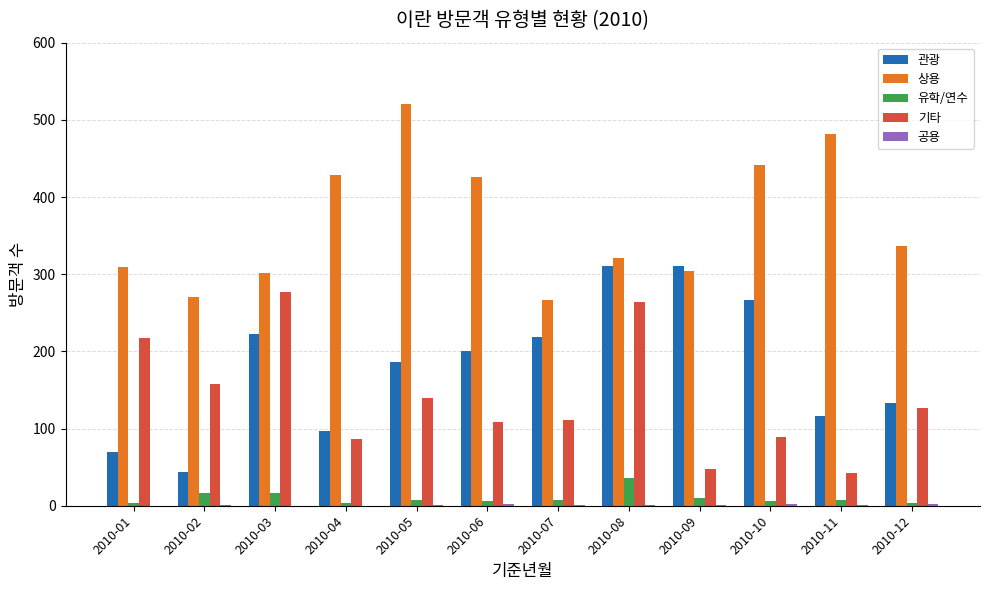

What is the sum of all 기타 values?

1668